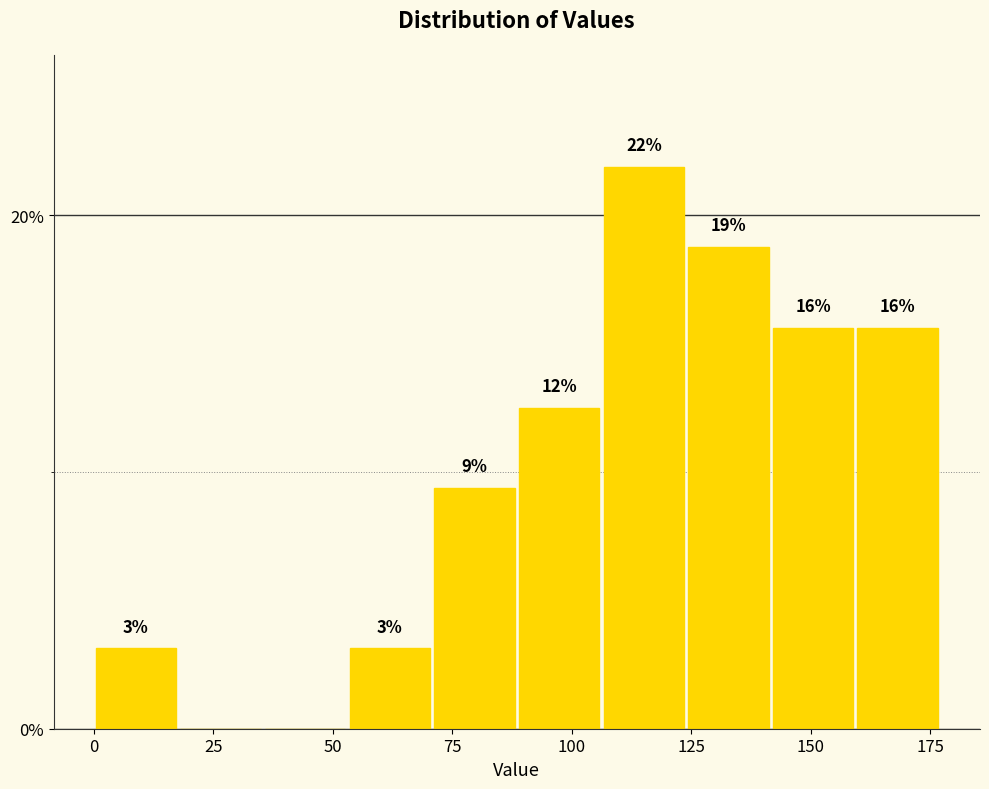

Read against the x-axis, roughly where is the centre of the tallest bar?

115